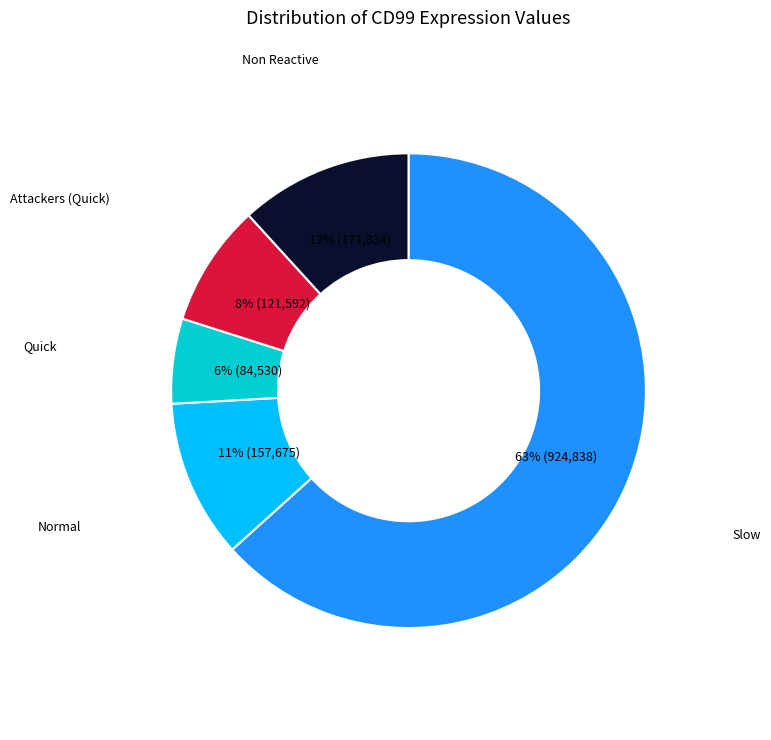

Rank the categories by value from highest to lowest.

Slow, Non Reactive, Normal, Attackers (Quick), Quick